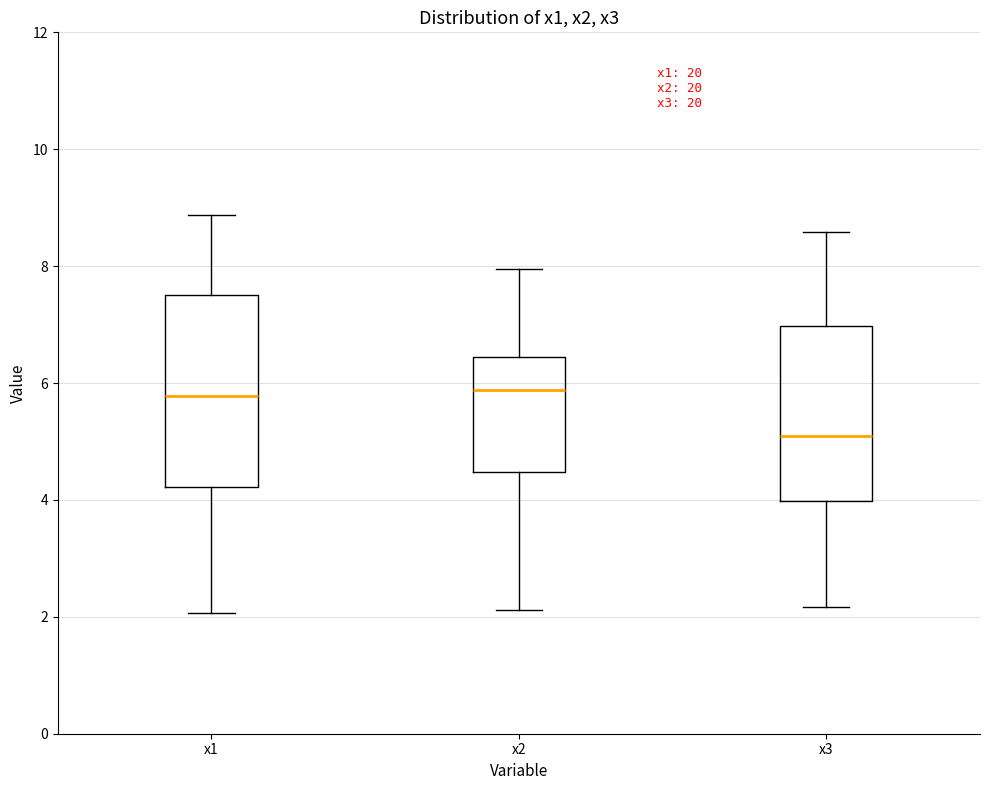

Which box has the lowest median line?

x3